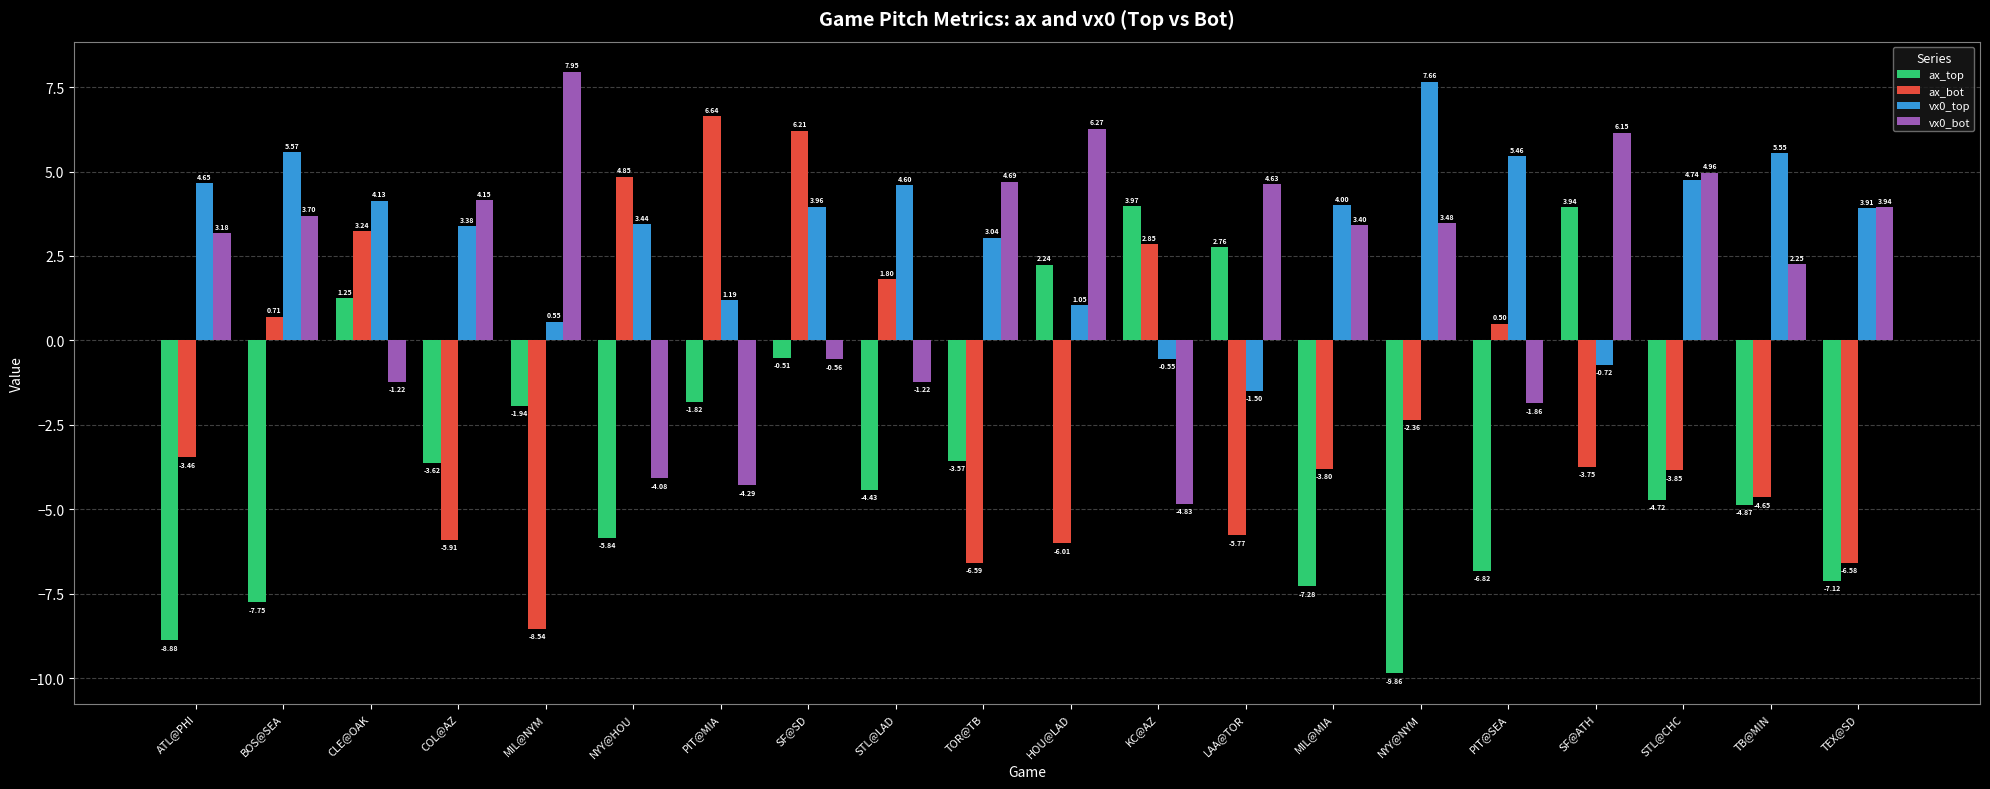

Which series has the largest total across all categories?

vx0_top